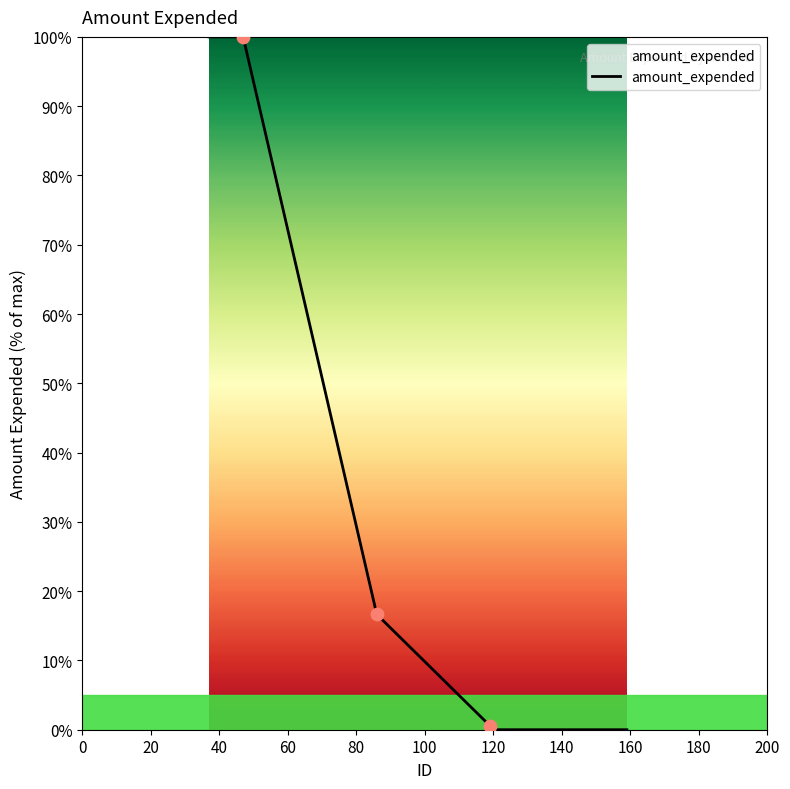

What is the change in value from 47 to 86?

-83.3